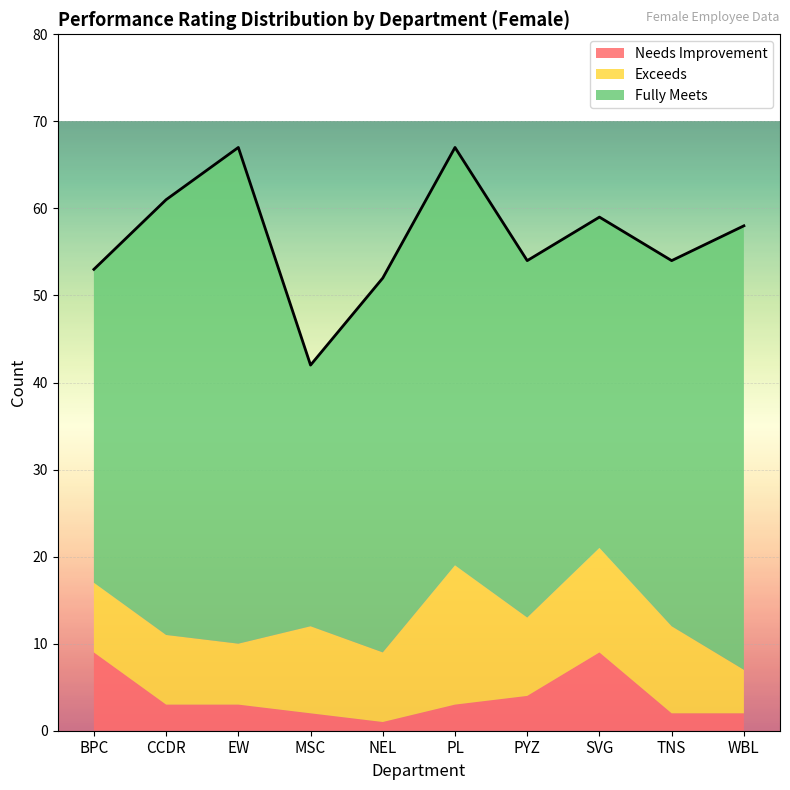

Reading right to left, extract all data points from this chart.

Exceeds: 5	10	12	9	16	8	10	7	8	8
Fully Meets: 51	42	38	41	48	43	30	57	50	36
Needs Improvement: 2	2	9	4	3	1	2	3	3	9